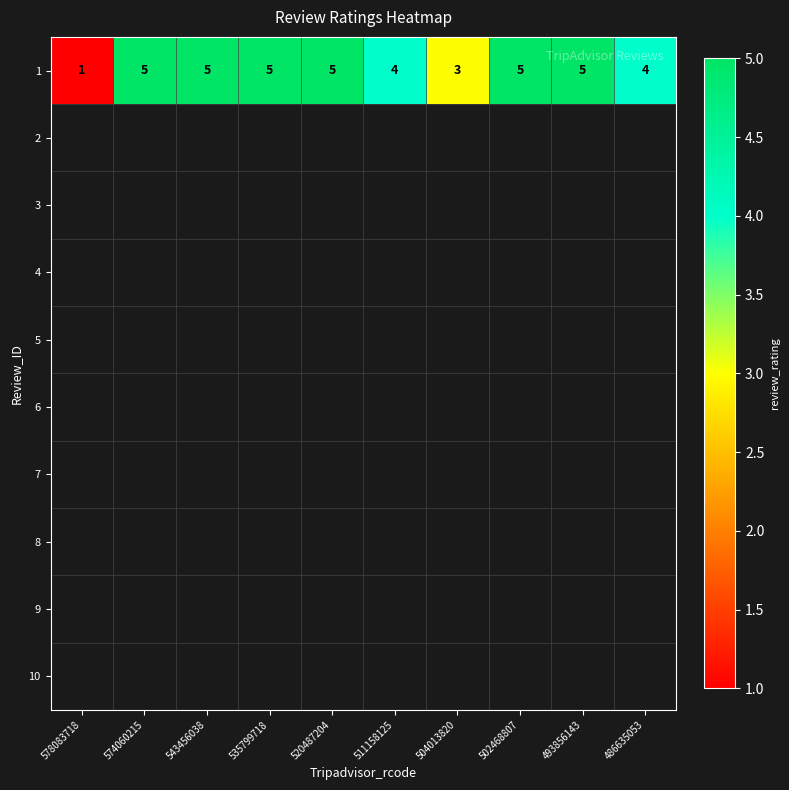

At how many categories does at least one series exceed 4?

6